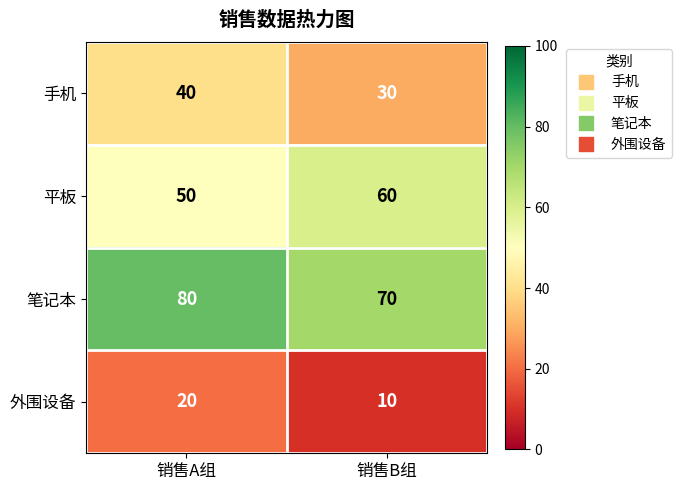

The value of 笔记本 at 销售B组 is 103. True or false?

False